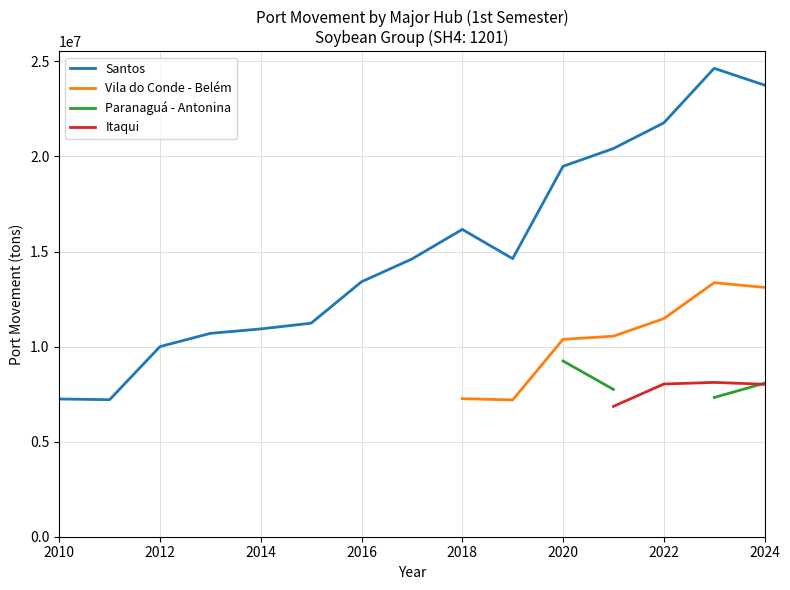

What is the label of the 15th point from the right?

2010